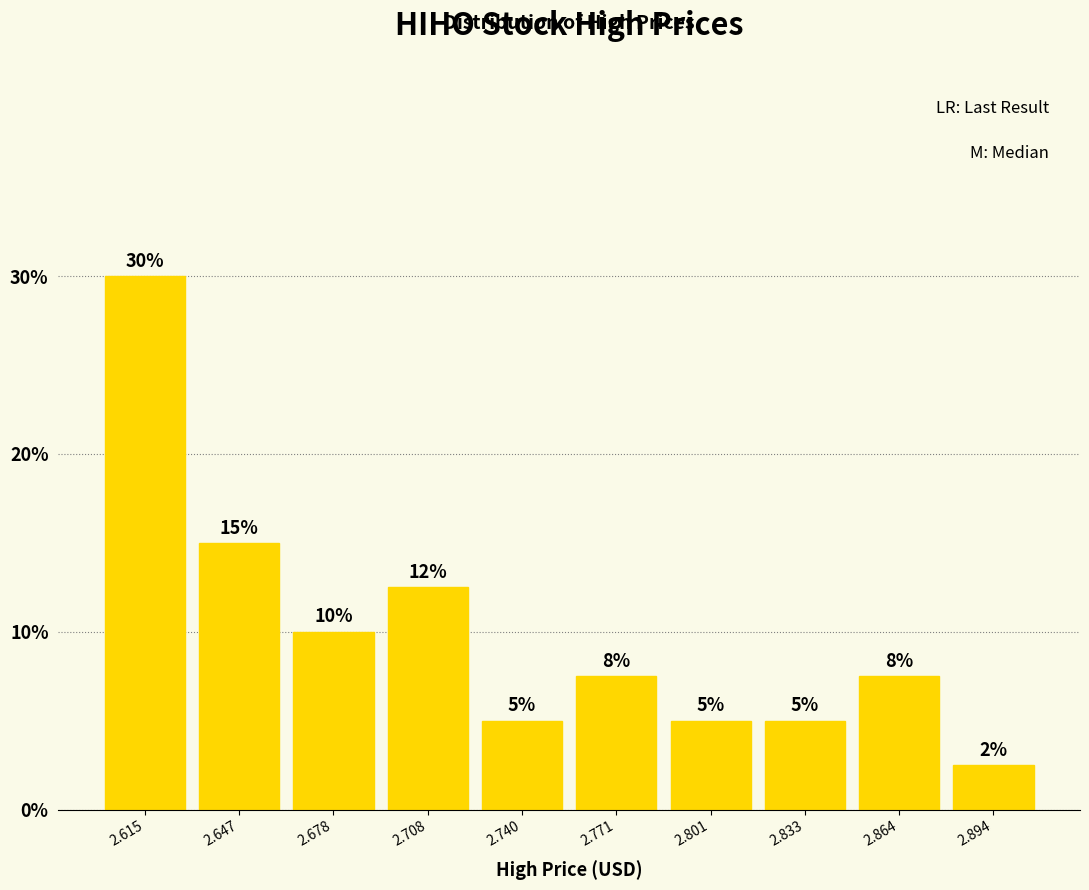

Over which range of the x-axis is the bar tallest?

2.600 to 2.631